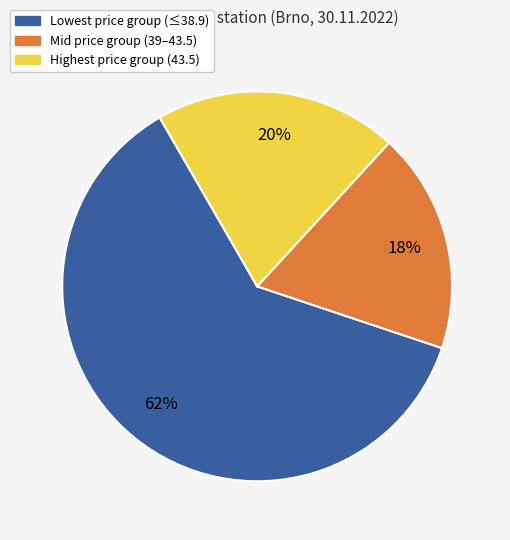

Is there any slice that represents more than half of the pie?

Yes